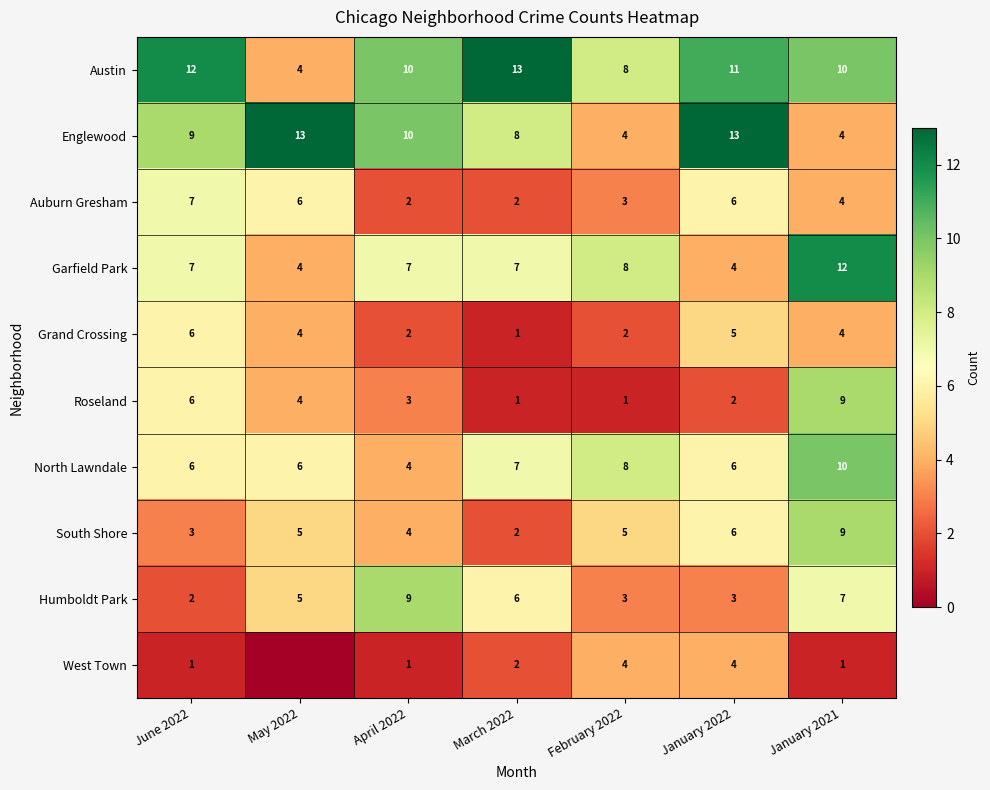

Between June 2022 and January 2021, which series saw the biggest shift?

South Shore